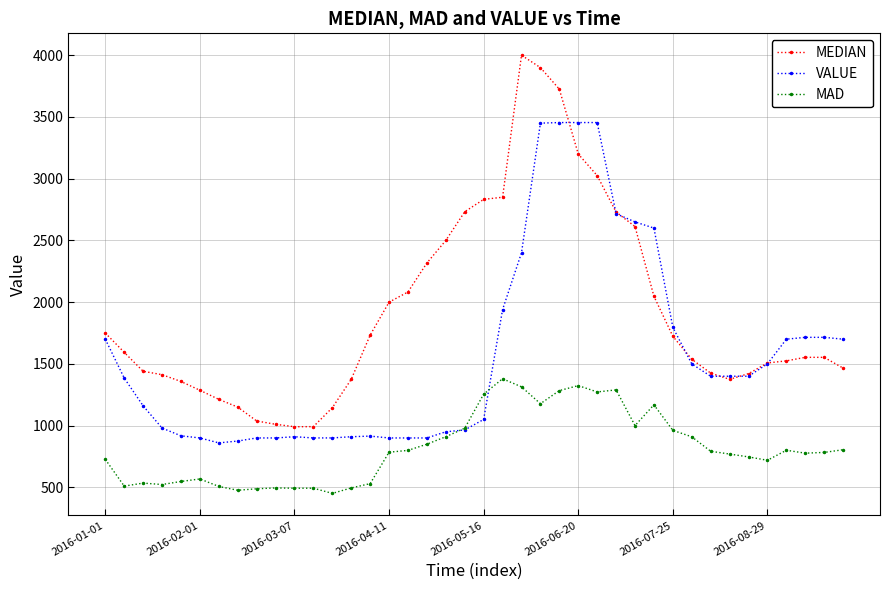

What is the value of the VALUE point at the 6th from the left?

900.0